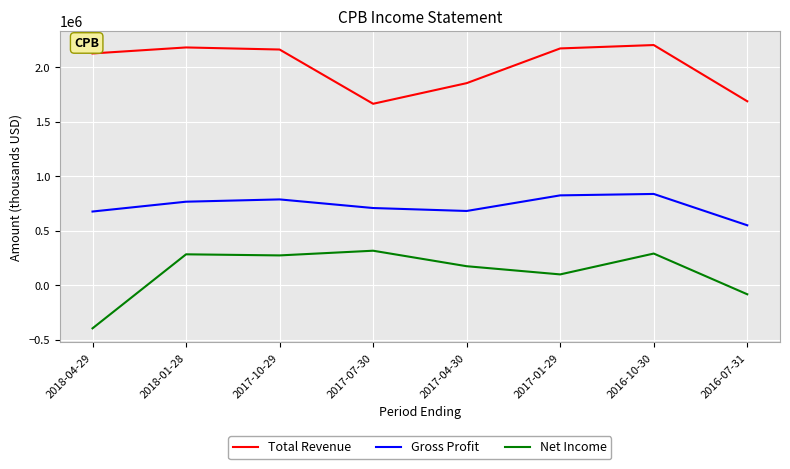

What are all the series names shown in the legend?

Total Revenue, Gross Profit, Net Income